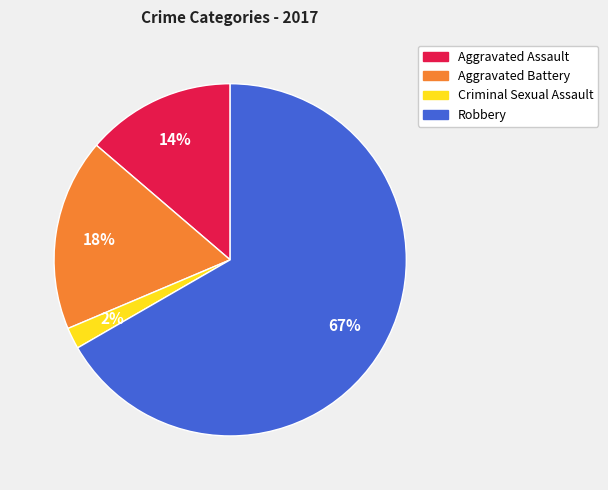

Is it true that Aggravated Battery is 18% of the pie?

True